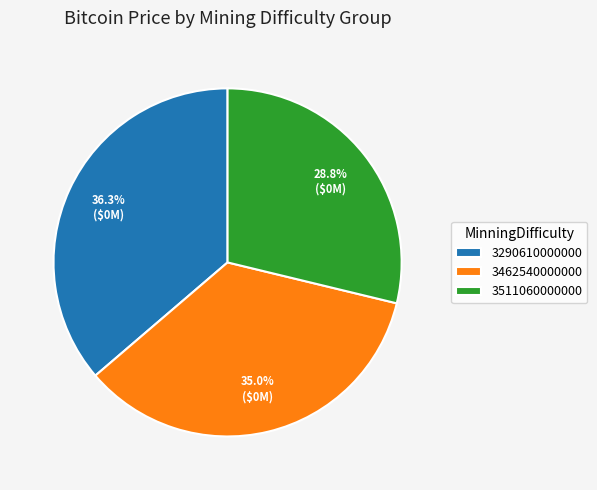

Count the number of slices in the pie.

3